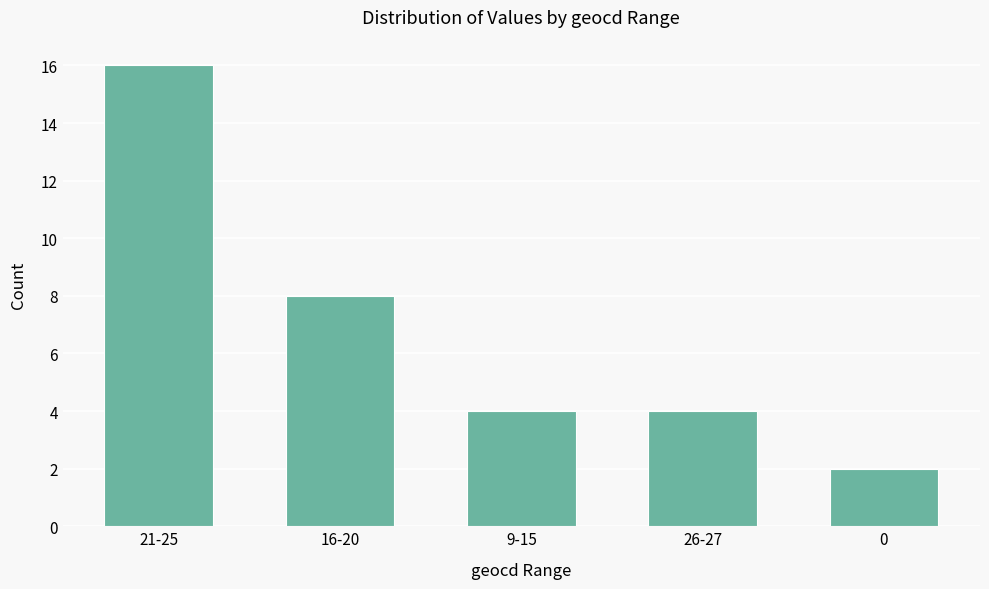

Reading left to right, transcribe all the data shown in this chart.

16	8	4	4	2